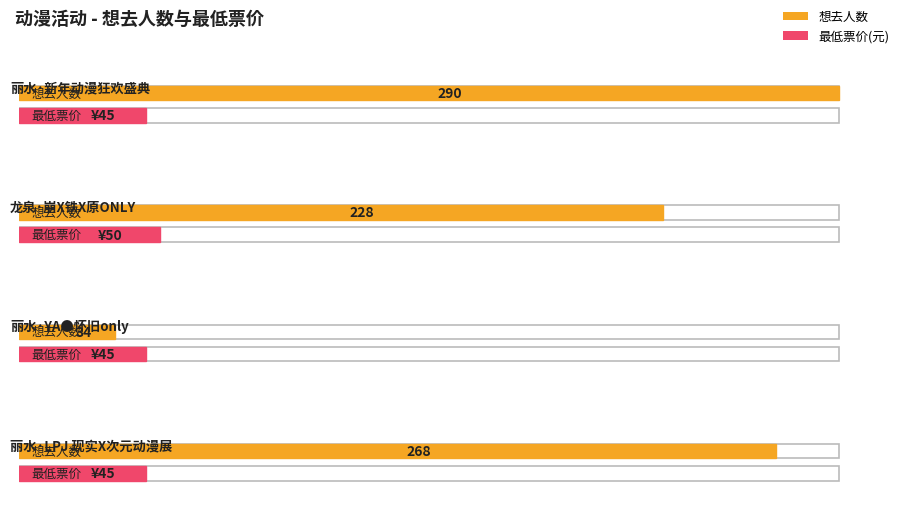

How many categories are shown in the chart?

4